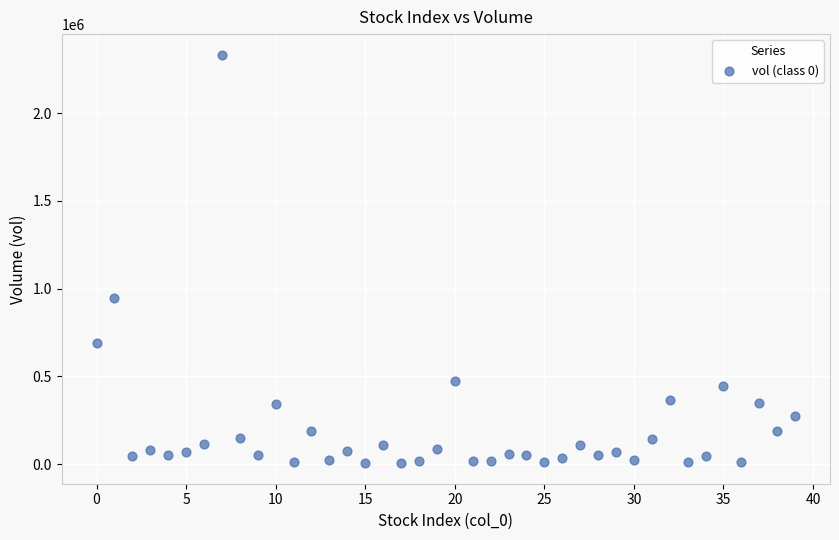

What Y value in the scatter plot is closest to 1169144?

948488.1